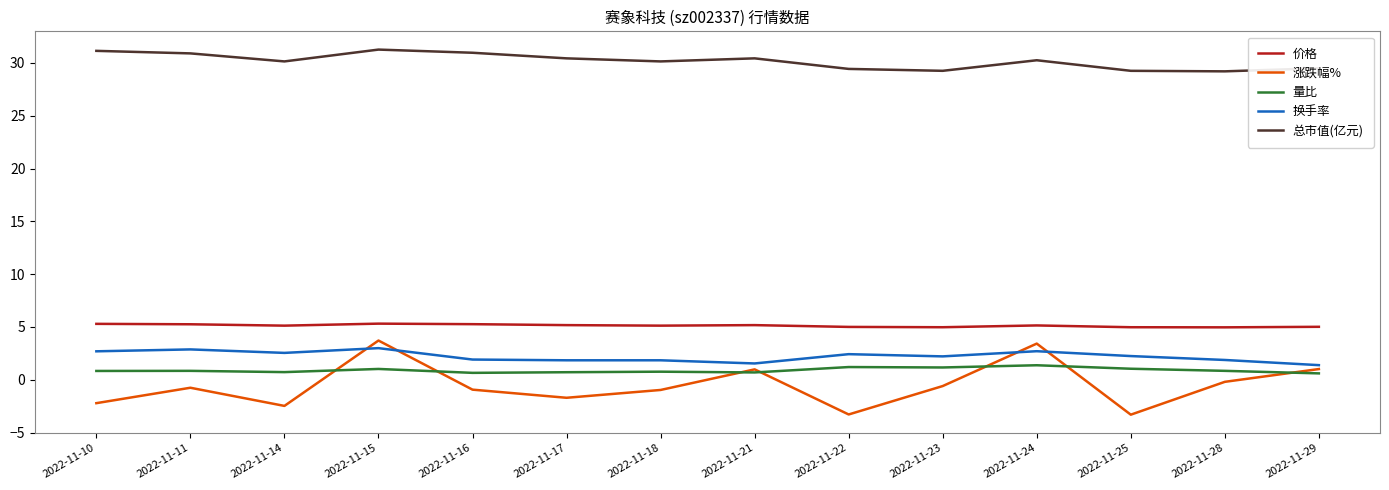

Which series has the largest range (max minus min)?

涨跌幅%